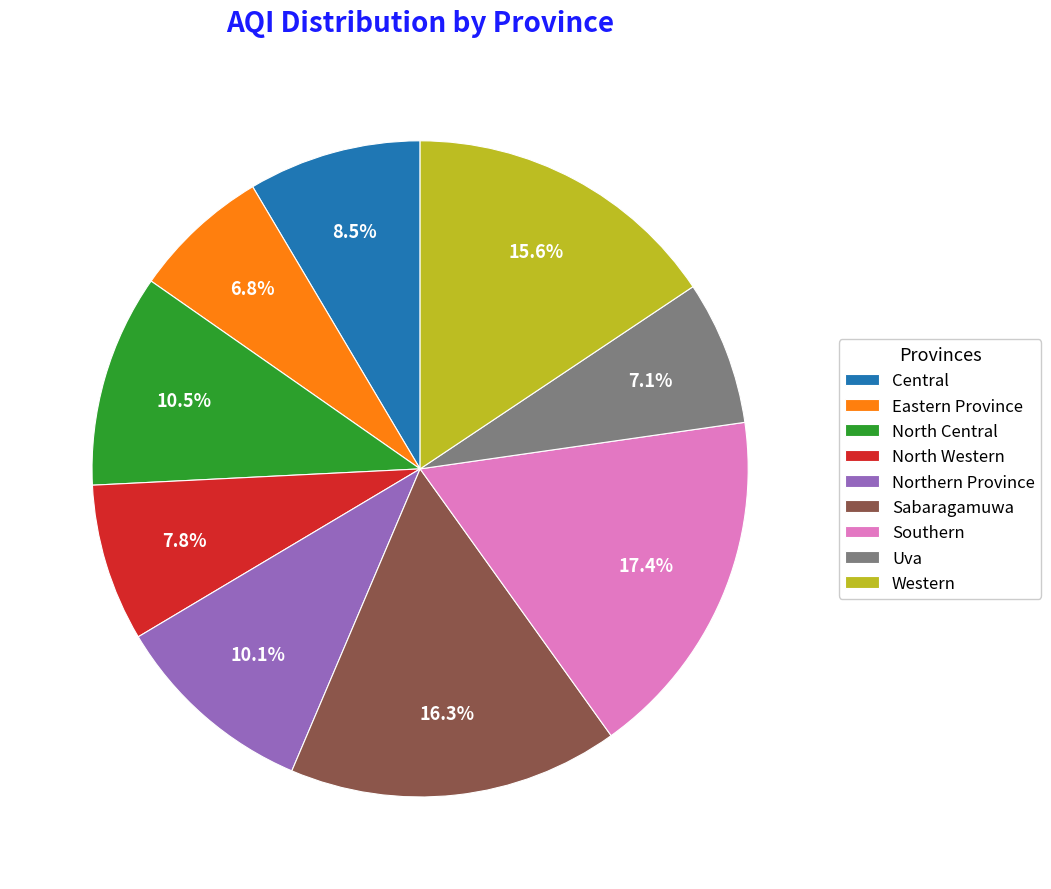

What portion of the pie excludes Western?

84.4%